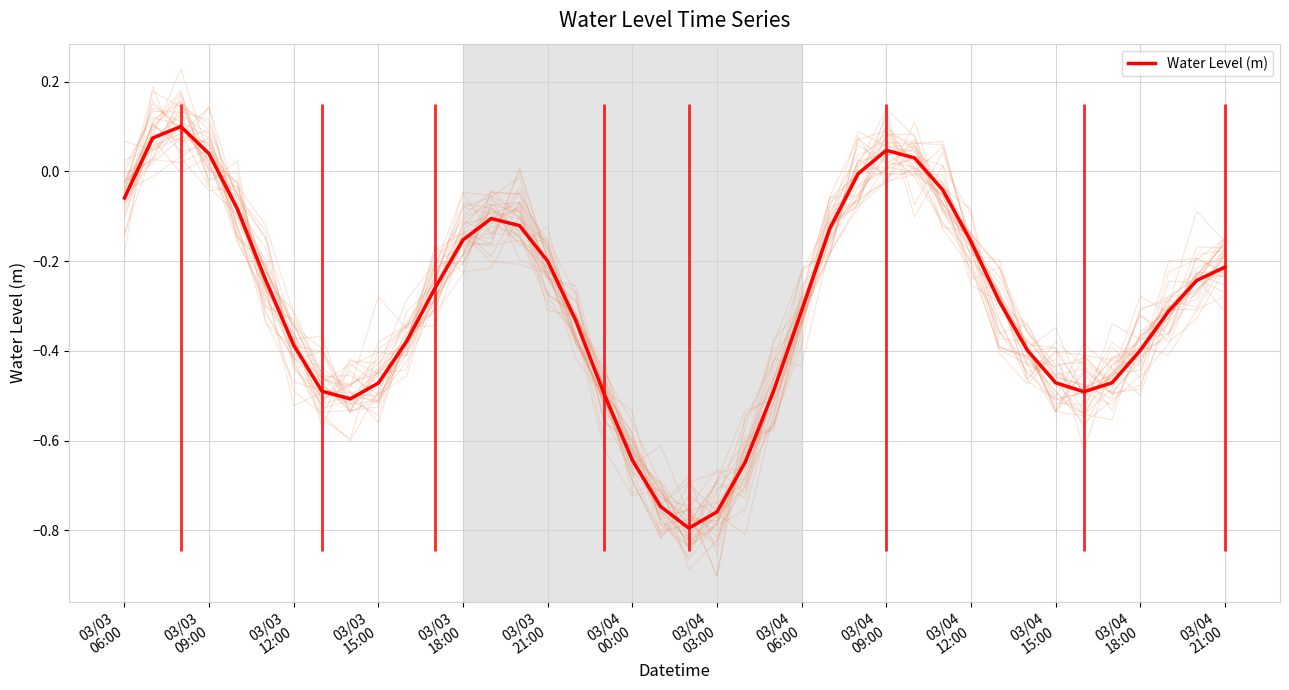

How many categories are shown in the chart?

40